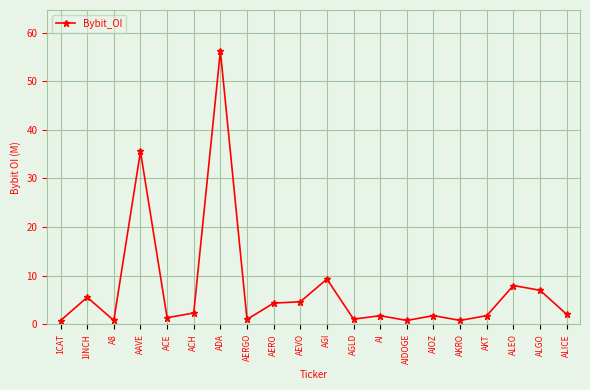

At which category does the chart reach its peak across all series?

ADA